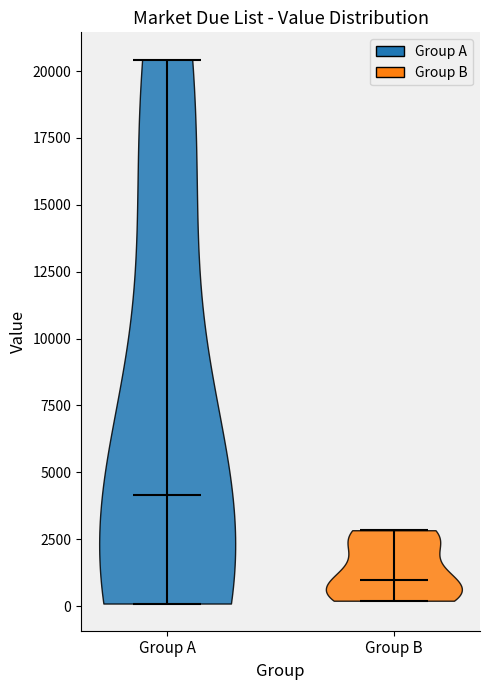

Reading left to right, read every violin against the y-axis: where its median line is, and the lowest and highest points it reaches. The values are not printed on the chart, so give them approximately, as read against the axis.

Group A: median line 4000, lowest point 0, highest point 20500
Group B: median line 1000, lowest point 0, highest point 3000